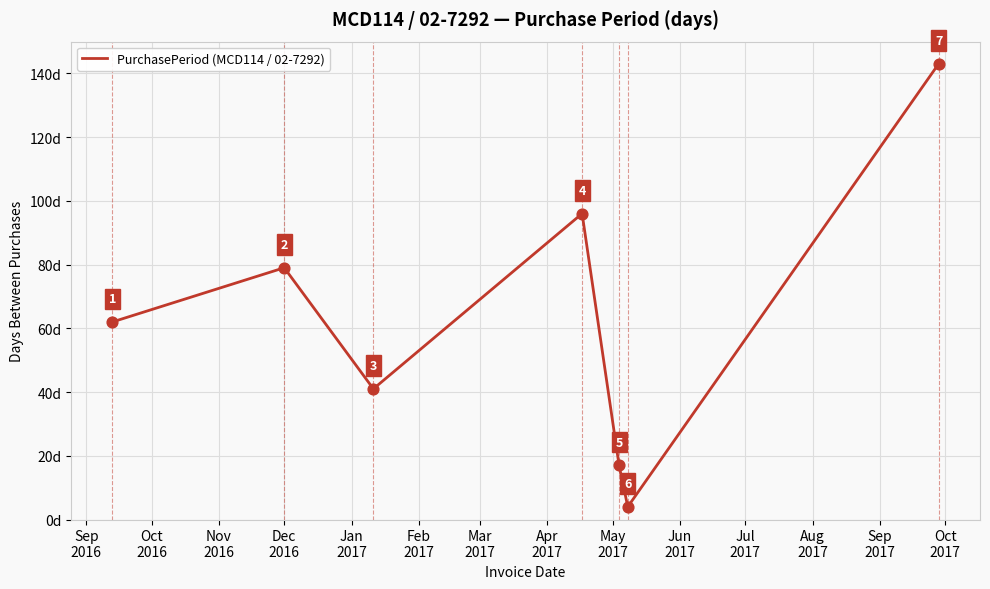

What is the smallest value displayed?

4